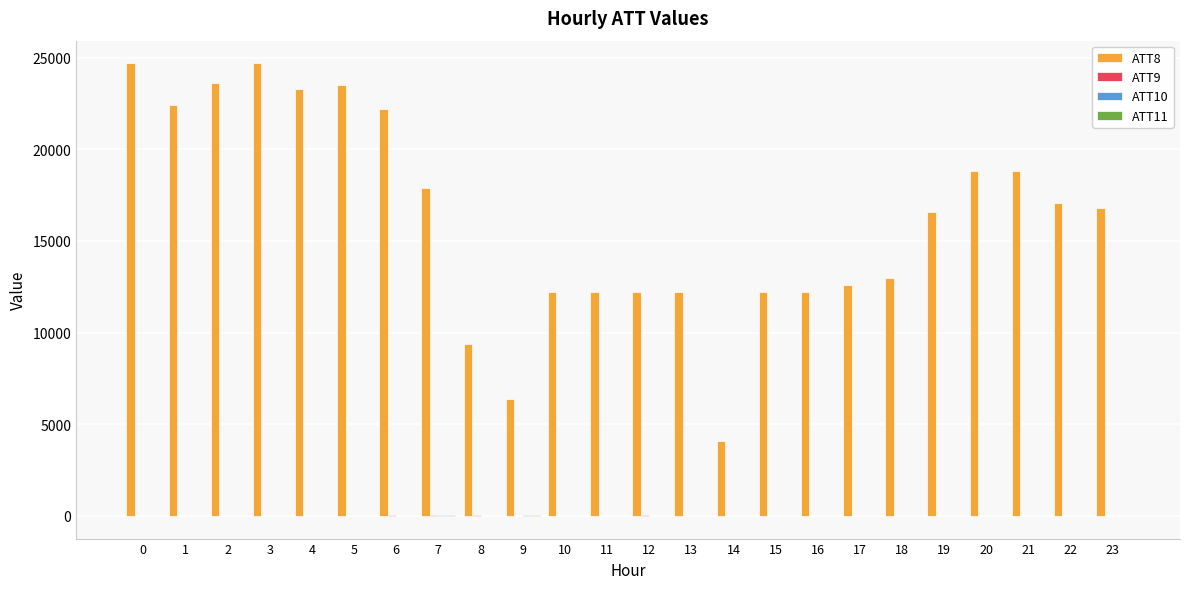

The value of ATT8 at 20 is 33313.3. True or false?

False